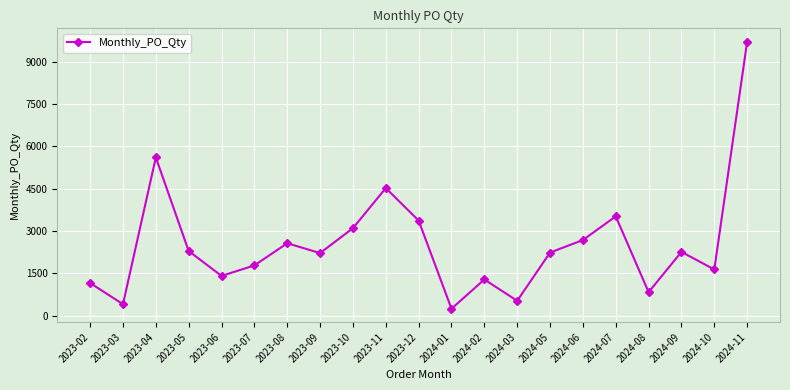

How many data points are less than 2232?

10